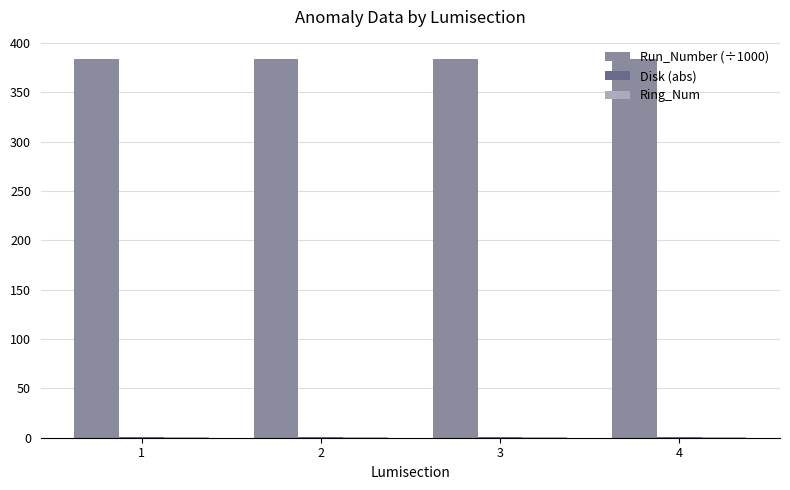

How many series are shown in this chart?

3